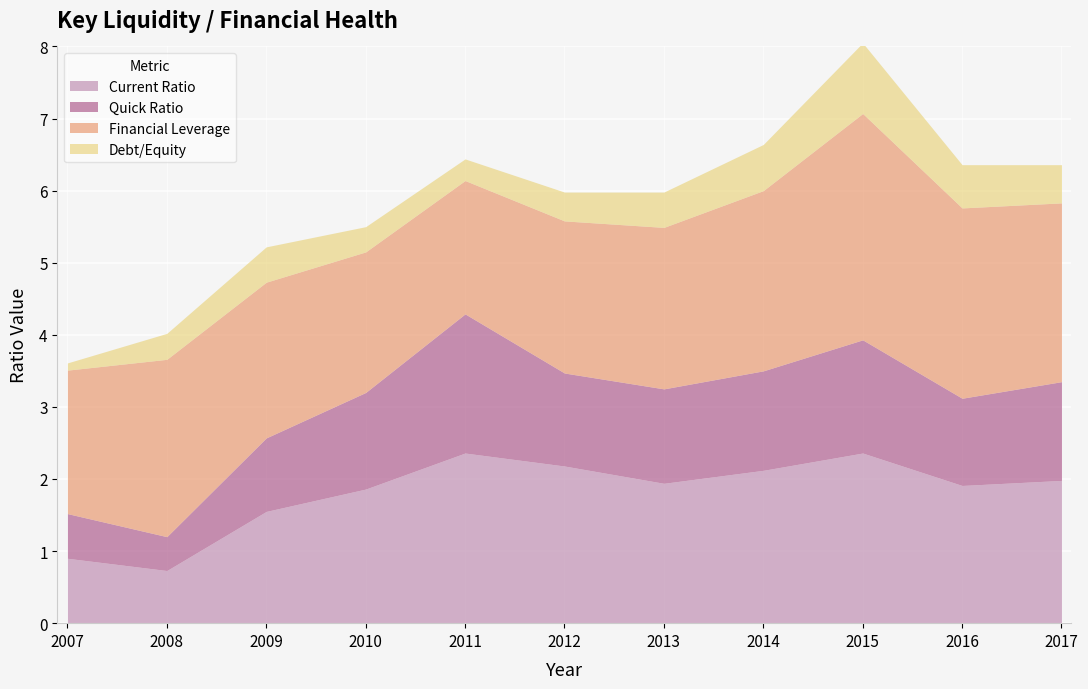

True or false: Debt/Equity and Current Ratio intersect in this chart.

False